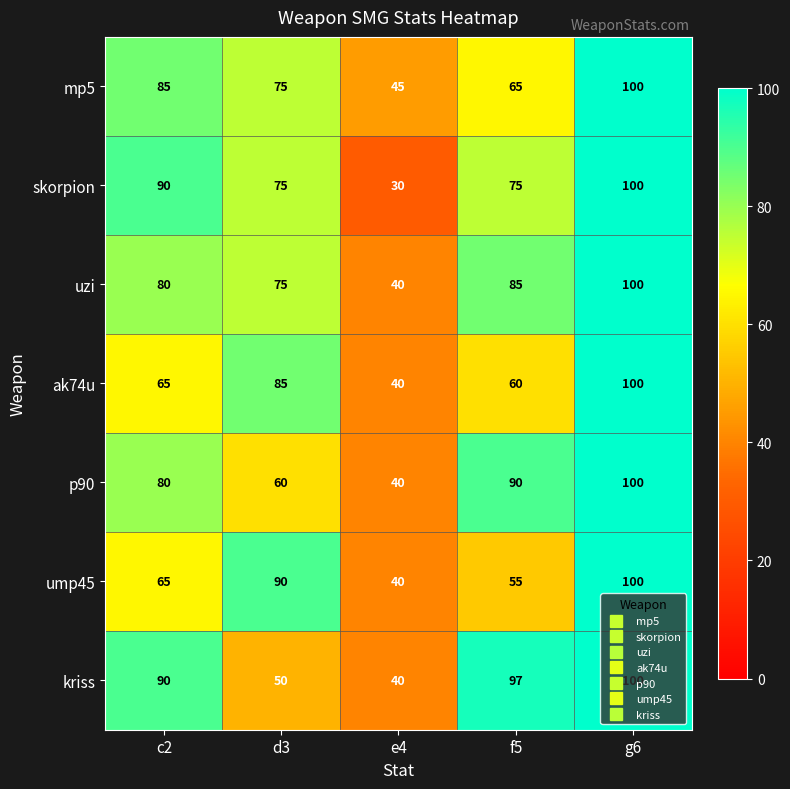

Which series has the widest spread of values?

skorpion